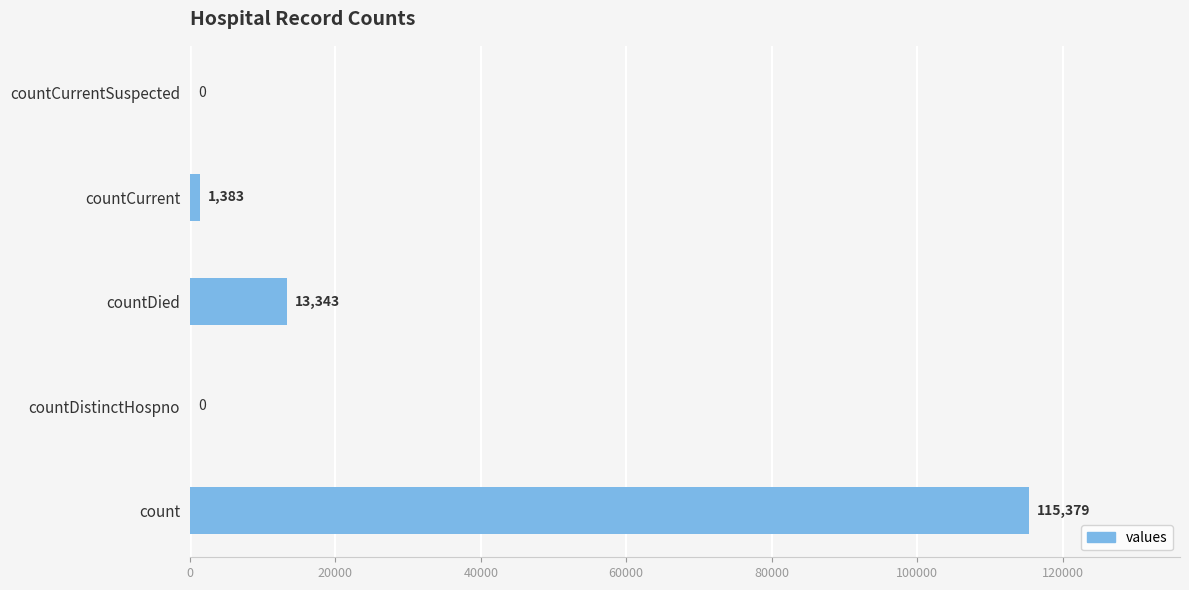

Is it true that the value at countCurrentSuspected is 0?

True